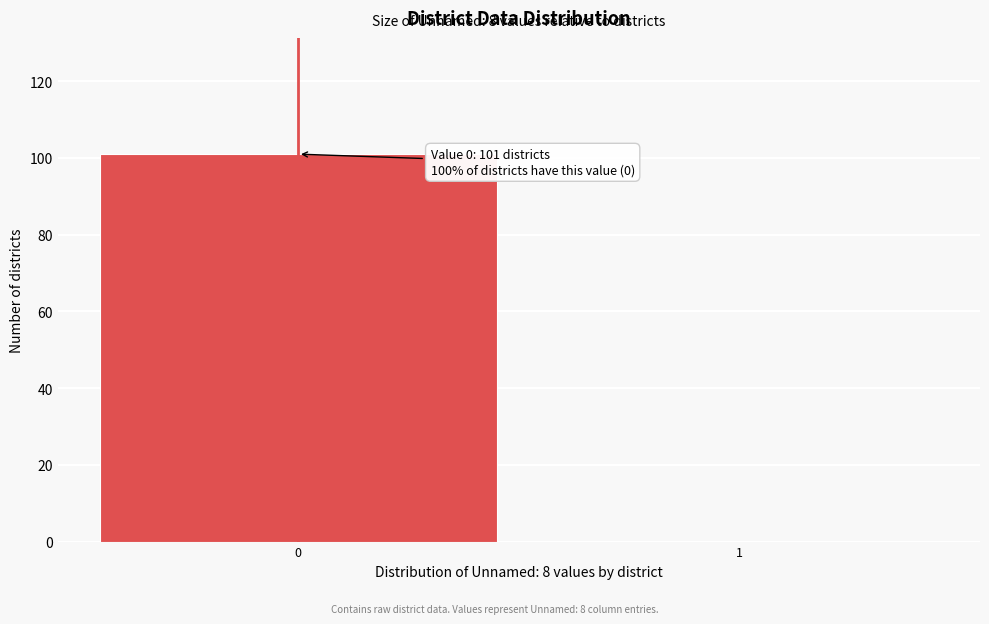

Reading right to left, extract all data points from this chart.

1=0	0=101